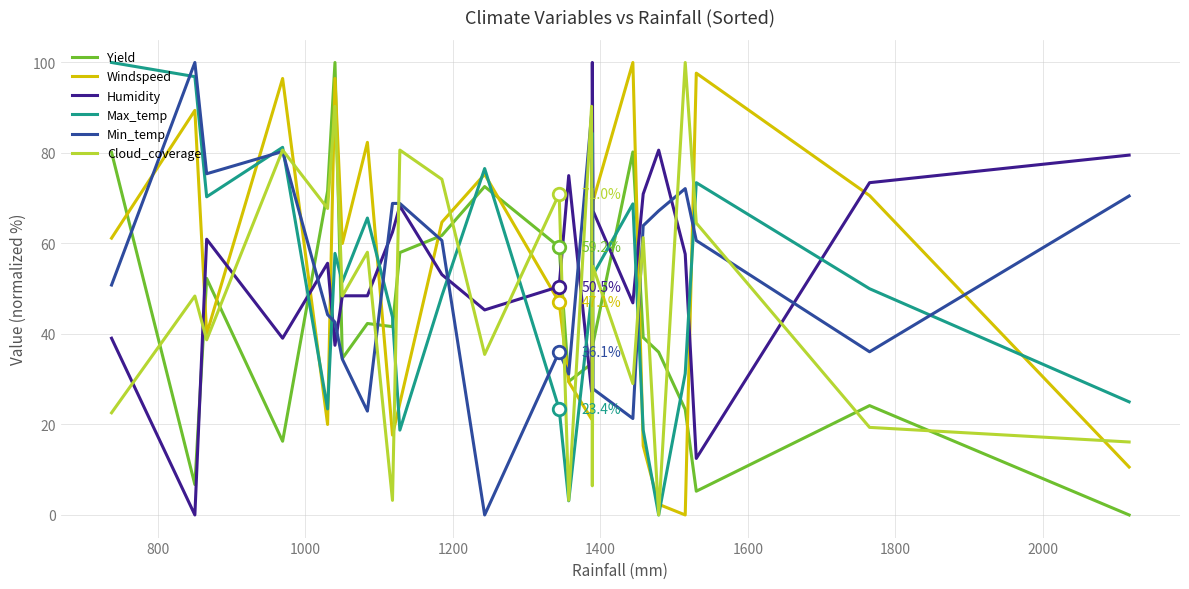

What is the maximum value for Humidity?

100.0